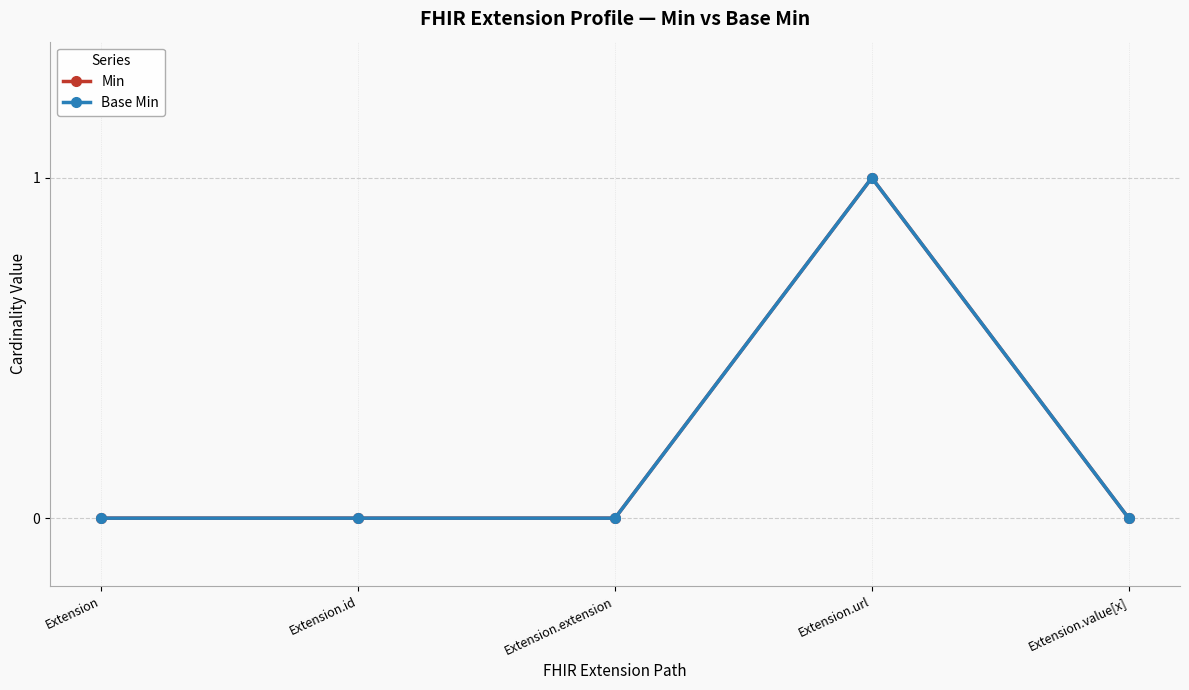

How many lines are shown in the chart?

2